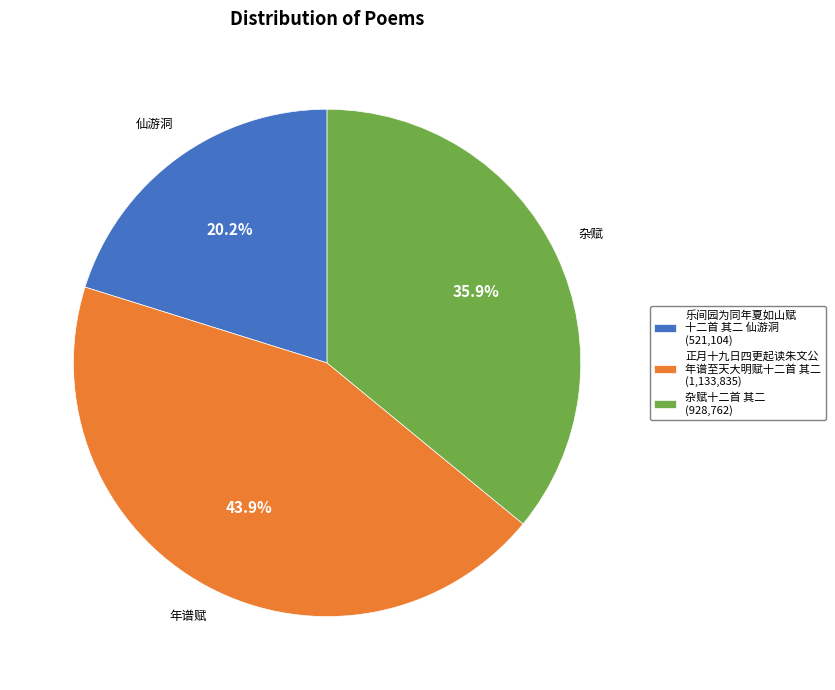

How many segments does this pie chart have?

3